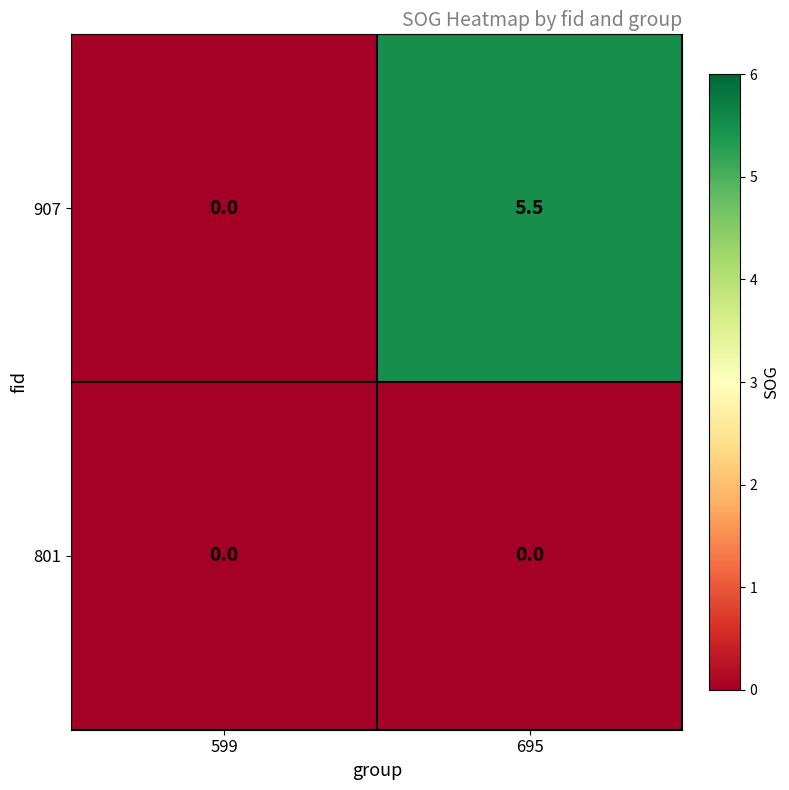

What is the maximum value shown in the chart?

5.5